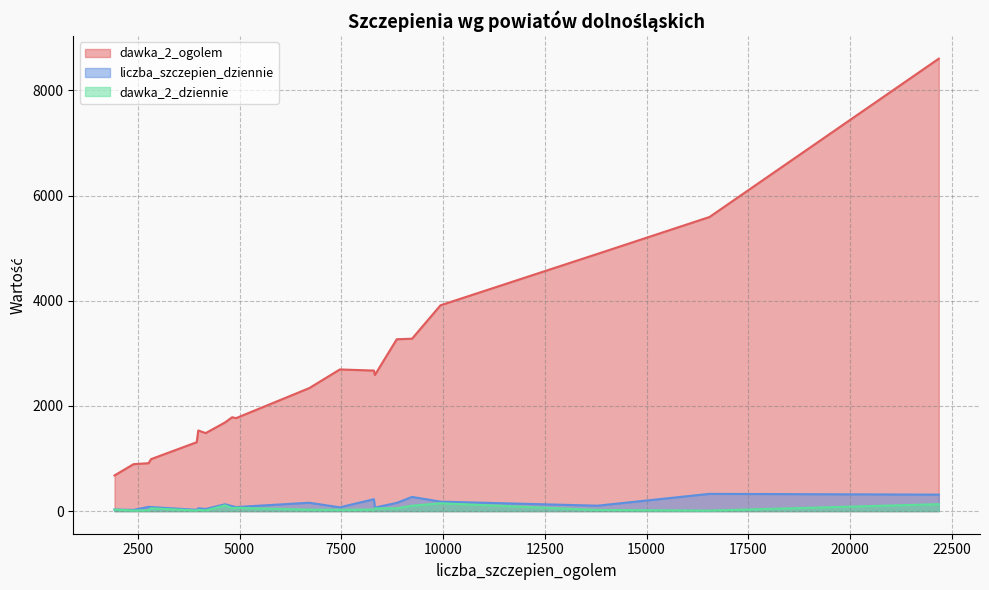

What is the label of the 7th point from the left?

3986